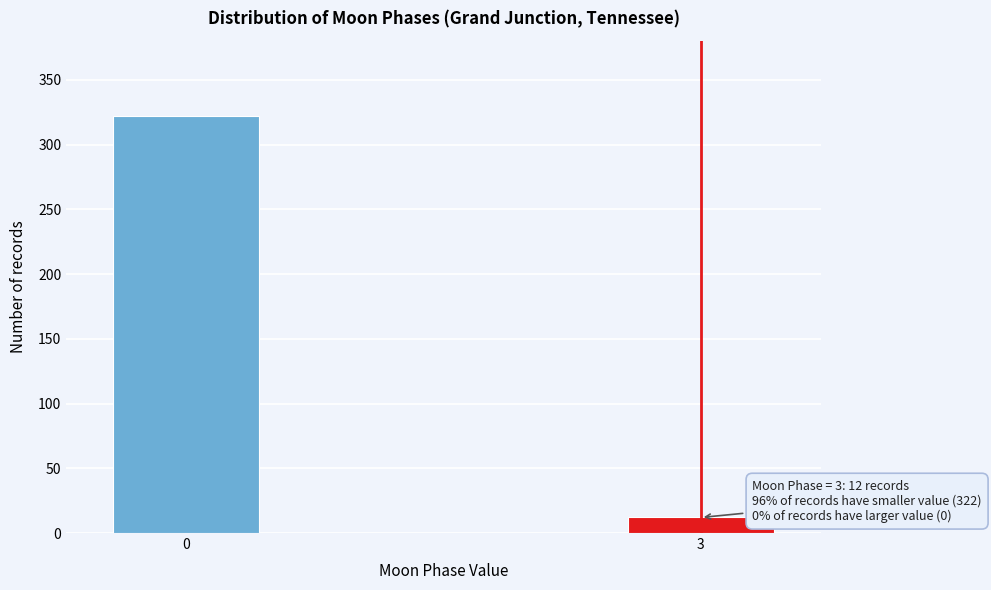

Reading left to right, list all the values displayed in this chart.

0=322	3=12